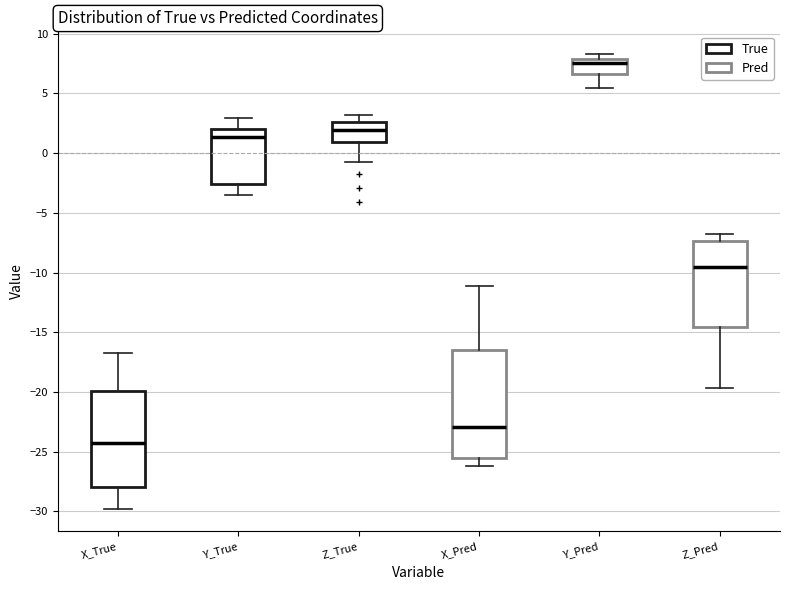

Reading left to right, transcribe this box plot: for each box, give where its median line is, the range the box spans, and where its two whiskers end, as read against the y-axis. The values are not printed on the chart, so give them approximately, as read against the axis.

X_True: median -24.5, box -28.0 to -20.0, whiskers -30.0 to -16.5
Y_True: median 1.5, box -2.5 to 2.0, whiskers -3.5 to 3.0
Z_True: median 2.0, box 1.0 to 2.5, whiskers -1.0 to 3.0
X_Pred: median -23.0, box -25.5 to -16.5, whiskers -26.0 to -11.0
Y_Pred: median 7.5, box 6.5 to 8.0, whiskers 5.5 to 8.5
Z_Pred: median -9.5, box -14.5 to -7.5, whiskers -19.5 to -7.0